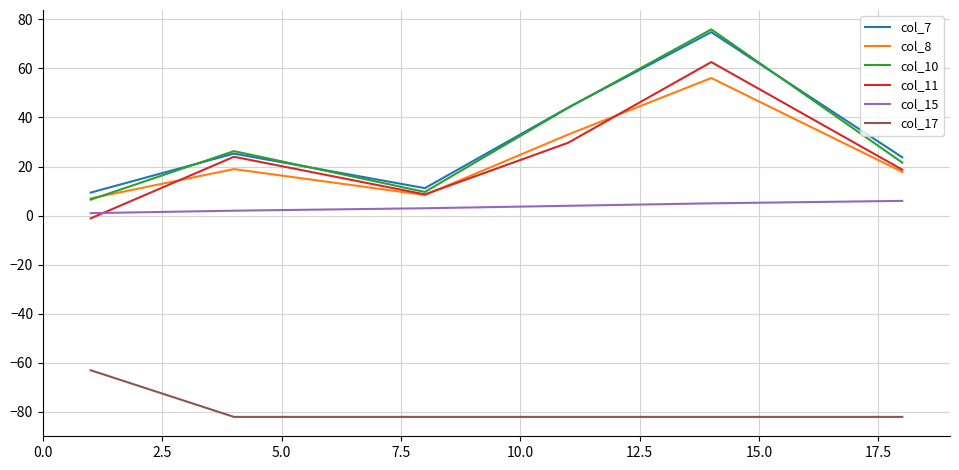

How many distinct data groups are displayed?

6